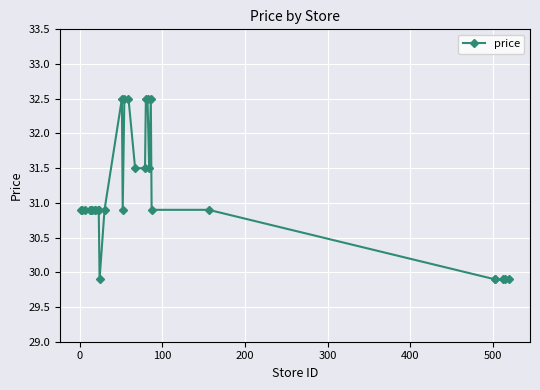

What is the smallest value displayed?

29.9